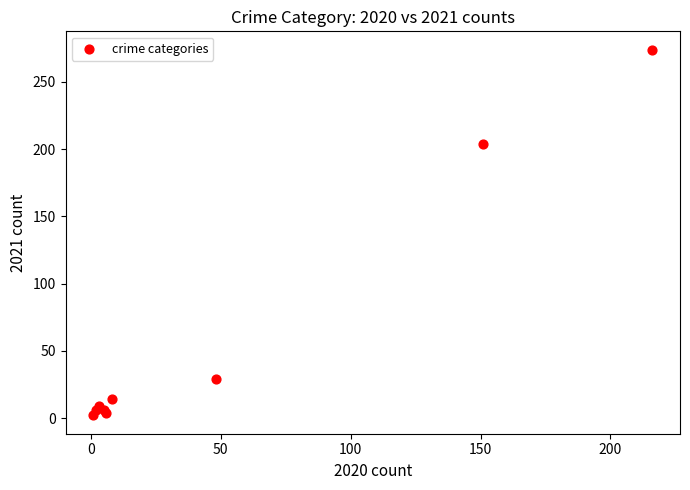

What Y value in the scatter plot is closest to 138?

204